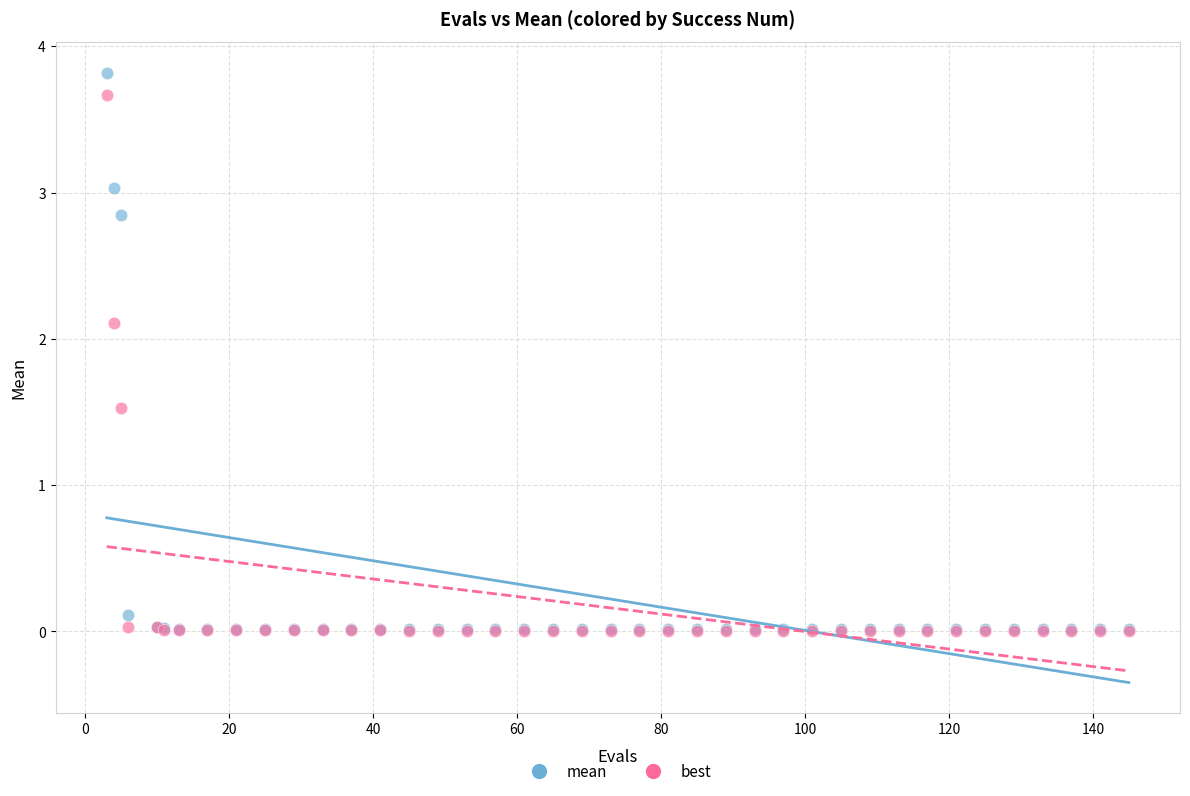

In the best series, what Y value is closest to 1?

1.5